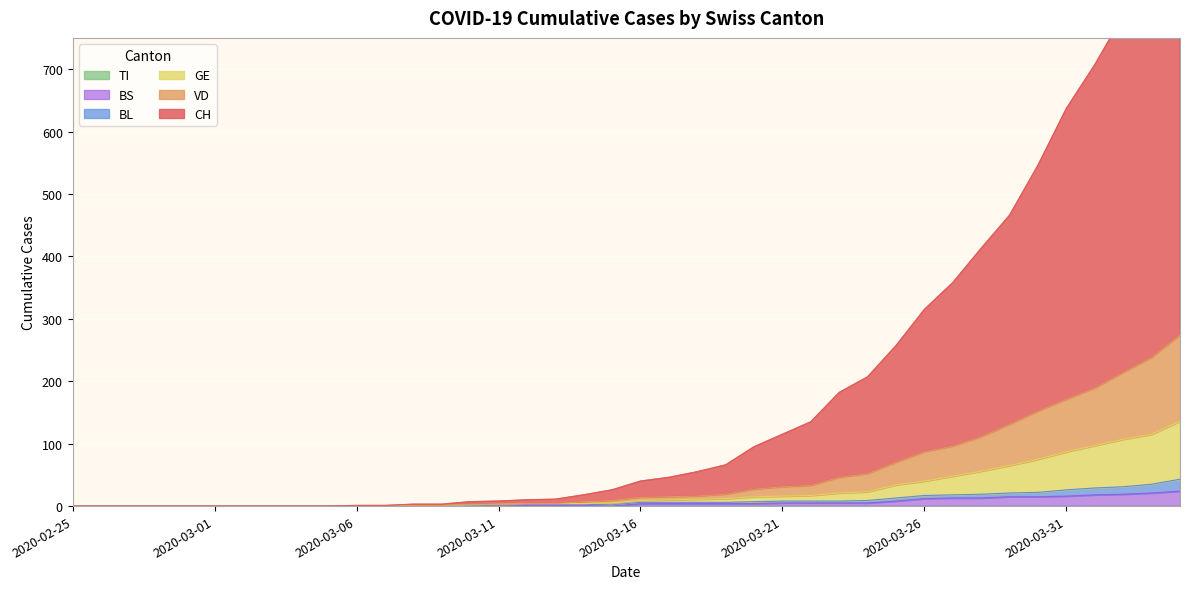

Is it true that BS equals 5 at 2020-03-23?

True